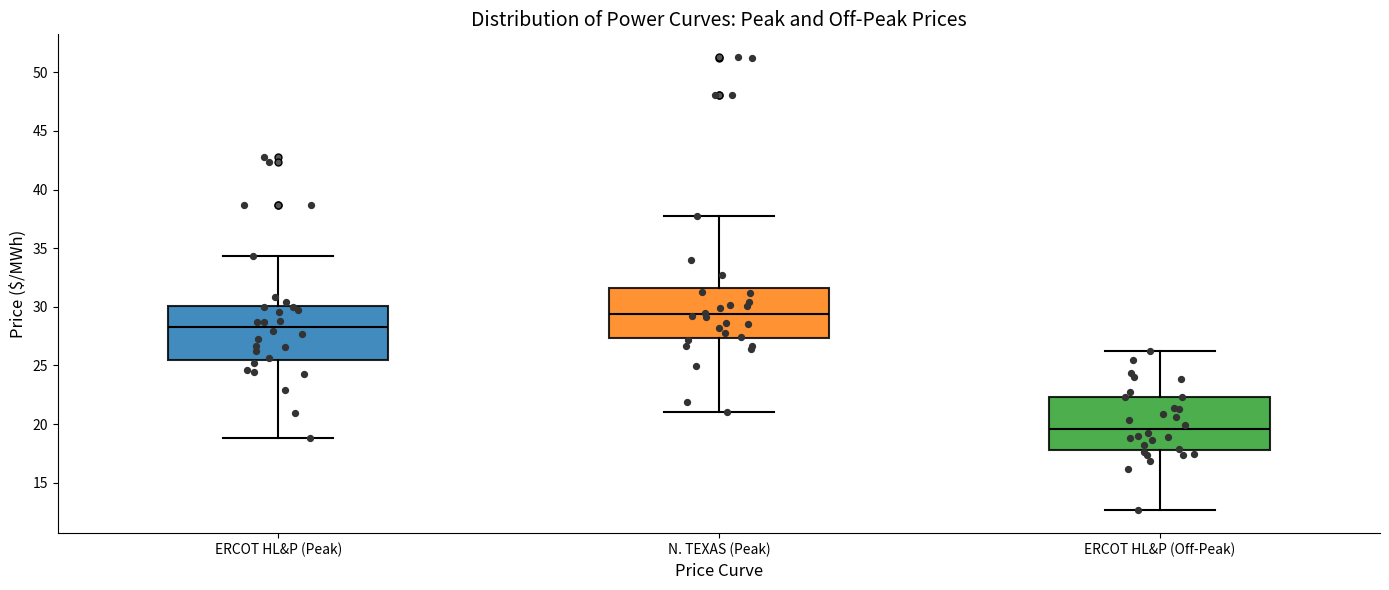

Reading left to right, read every box against the y-axis: the position of its median line, the range the box covers, and the ends of its whiskers. The values are not printed on the chart, so give them approximately, as read against the axis.

ERCOT HL&P (Peak): median 28.5, box 25.5 to 30.0, whiskers 19.0 to 34.5
N. TEXAS (Peak): median 29.5, box 27.5 to 31.5, whiskers 21.0 to 38.0
ERCOT HL&P (Off-Peak): median 19.5, box 18.0 to 22.5, whiskers 12.5 to 26.0